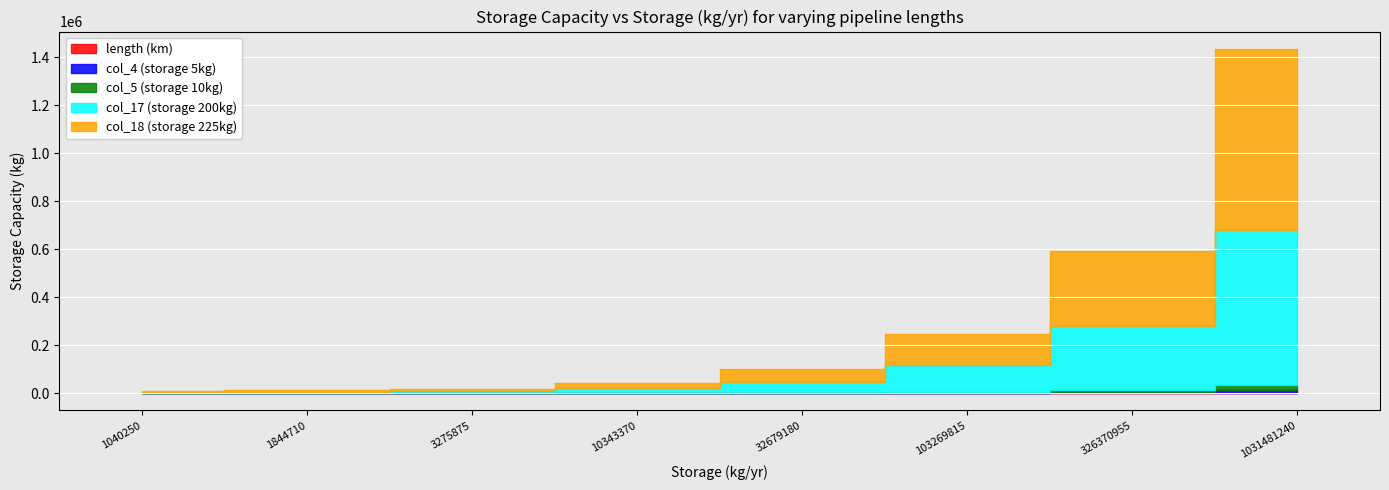

List the labels in order of col_5 (storage 10kg) value, largest first.

1031481240, 326370955, 103269815, 32679180, 10343370, 3275875, 1844710, 1040250